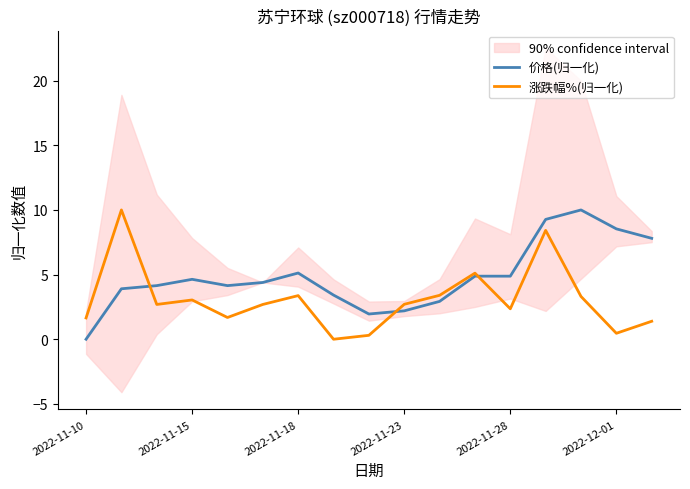

At which category does the chart reach its minimum across all series?

2022-11-10